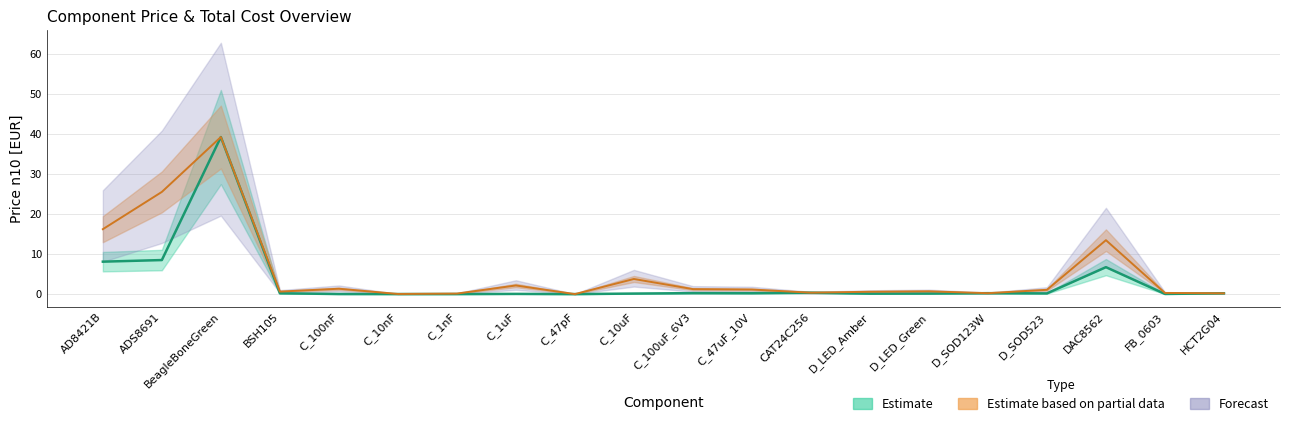

Is it true that the value at D_SOD123W is 0.2?

True